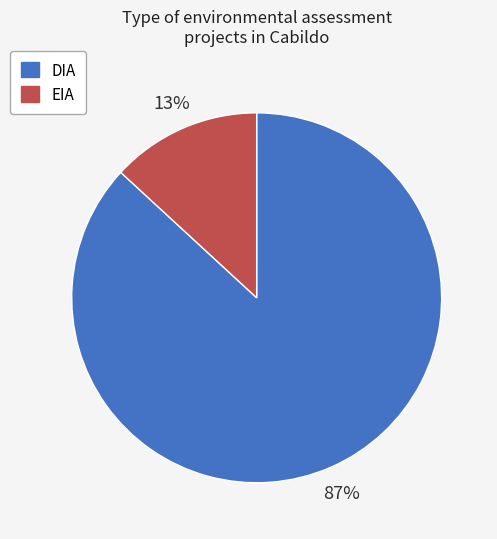

Which slice is the smallest?

EIA